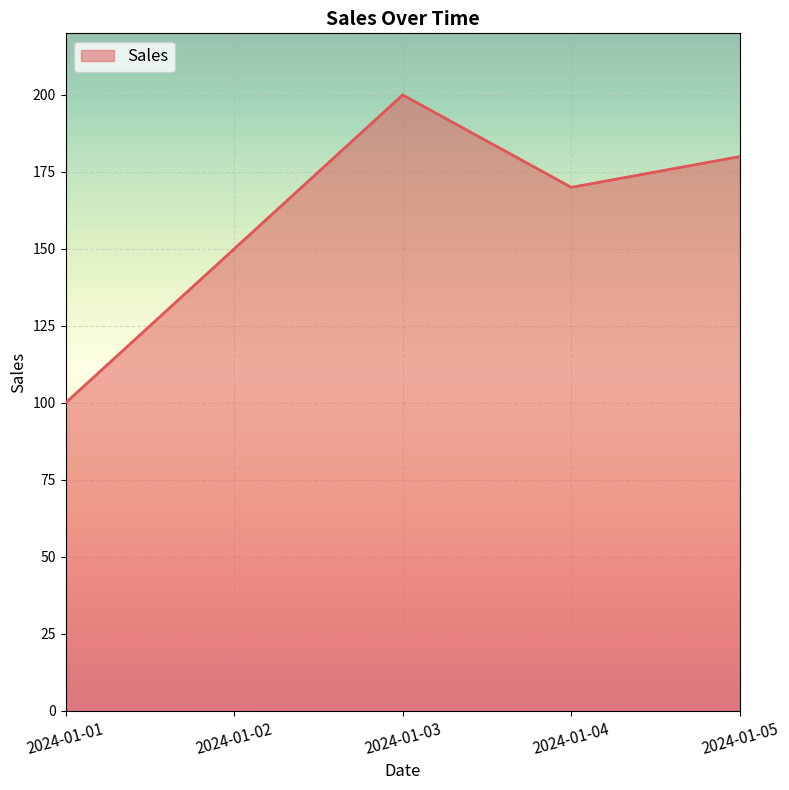

Reading left to right, transcribe all the data shown in this chart.

2024-01-01=100	2024-01-02=150	2024-01-03=200	2024-01-04=170	2024-01-05=180